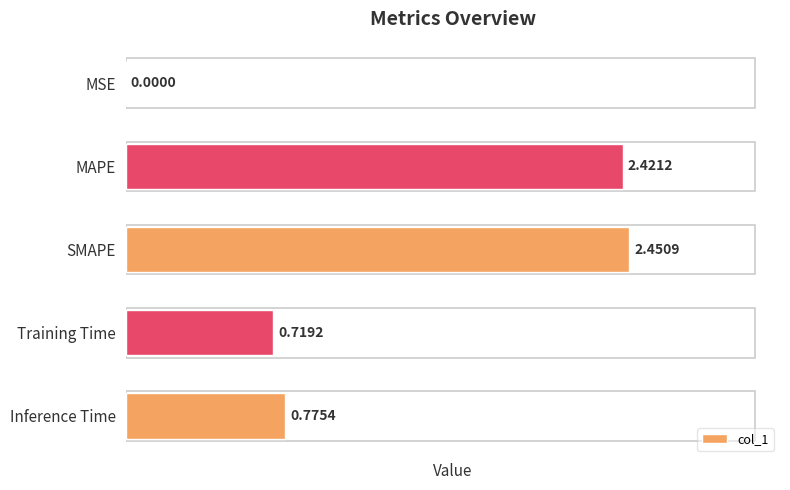

Are the bars horizontal?

Yes